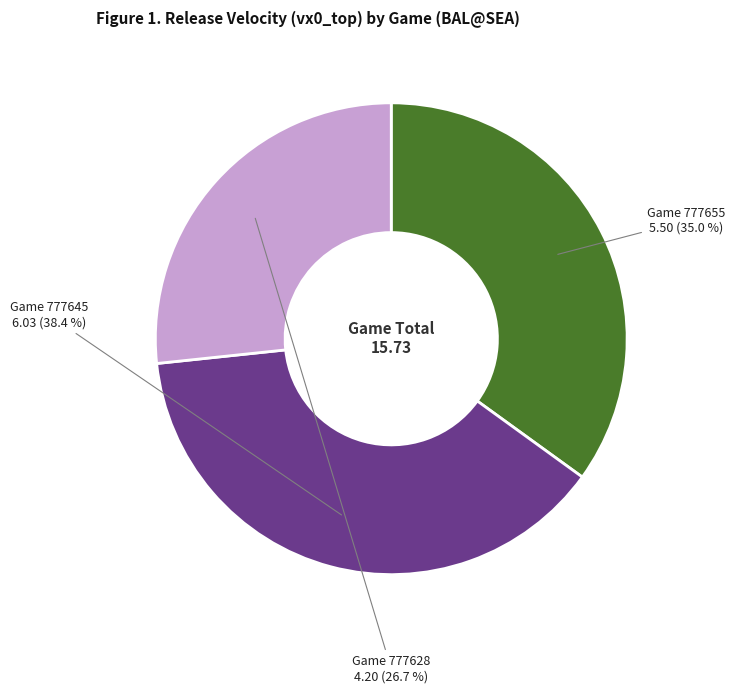

Is there any slice that represents more than half of the pie?

No